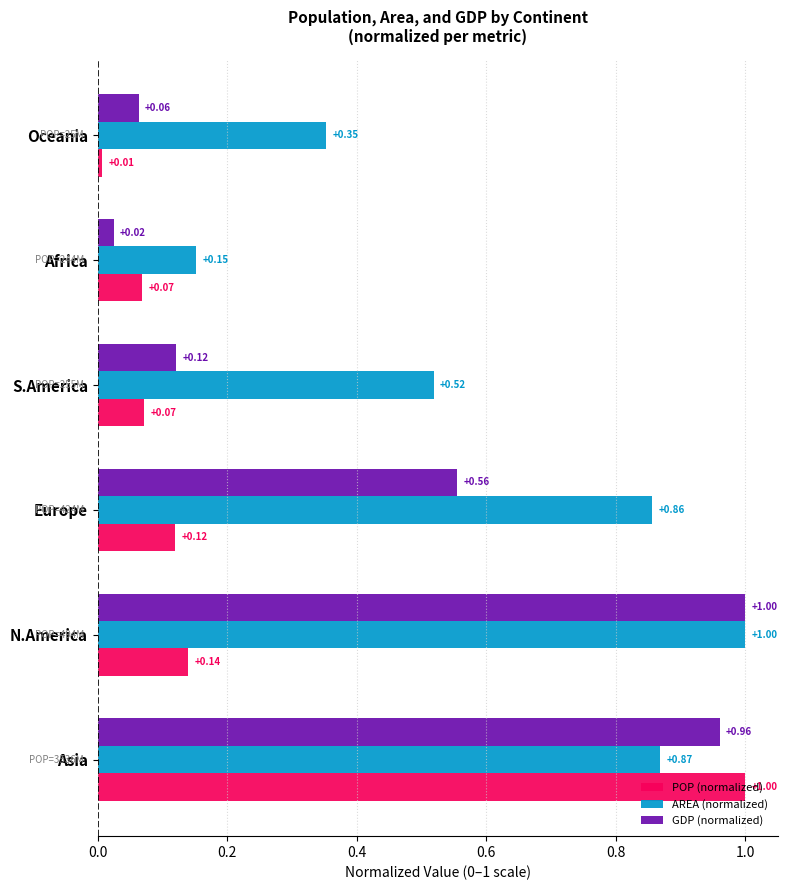

Between N.America and S.America, which series saw the biggest shift?

GDP (normalized)